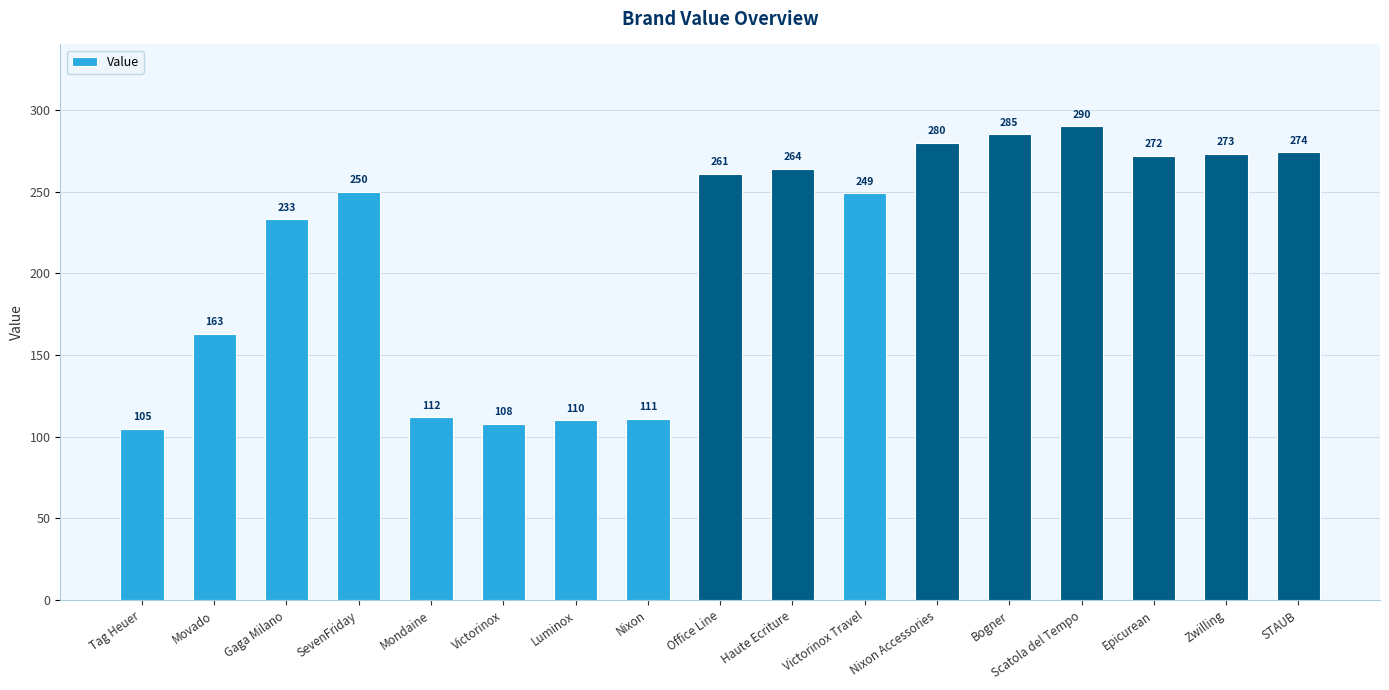

What is the sum of the values at Epicurean and Movado?

435